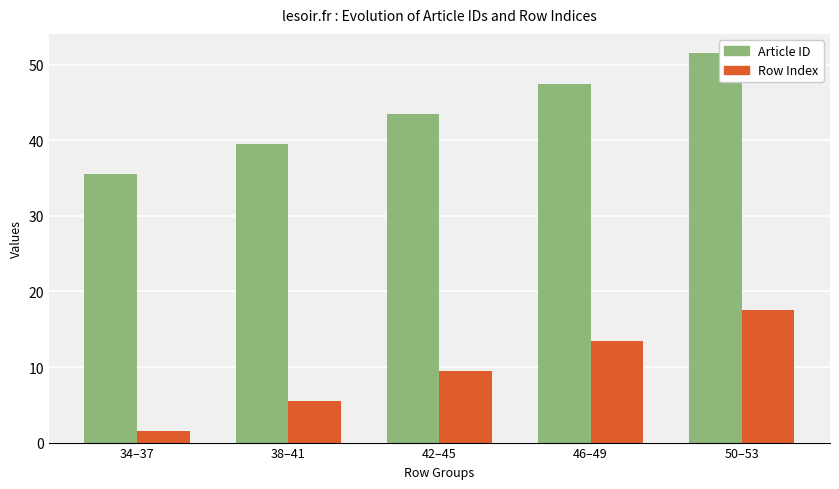

What is the label of the 5th bar from the left?

50–53